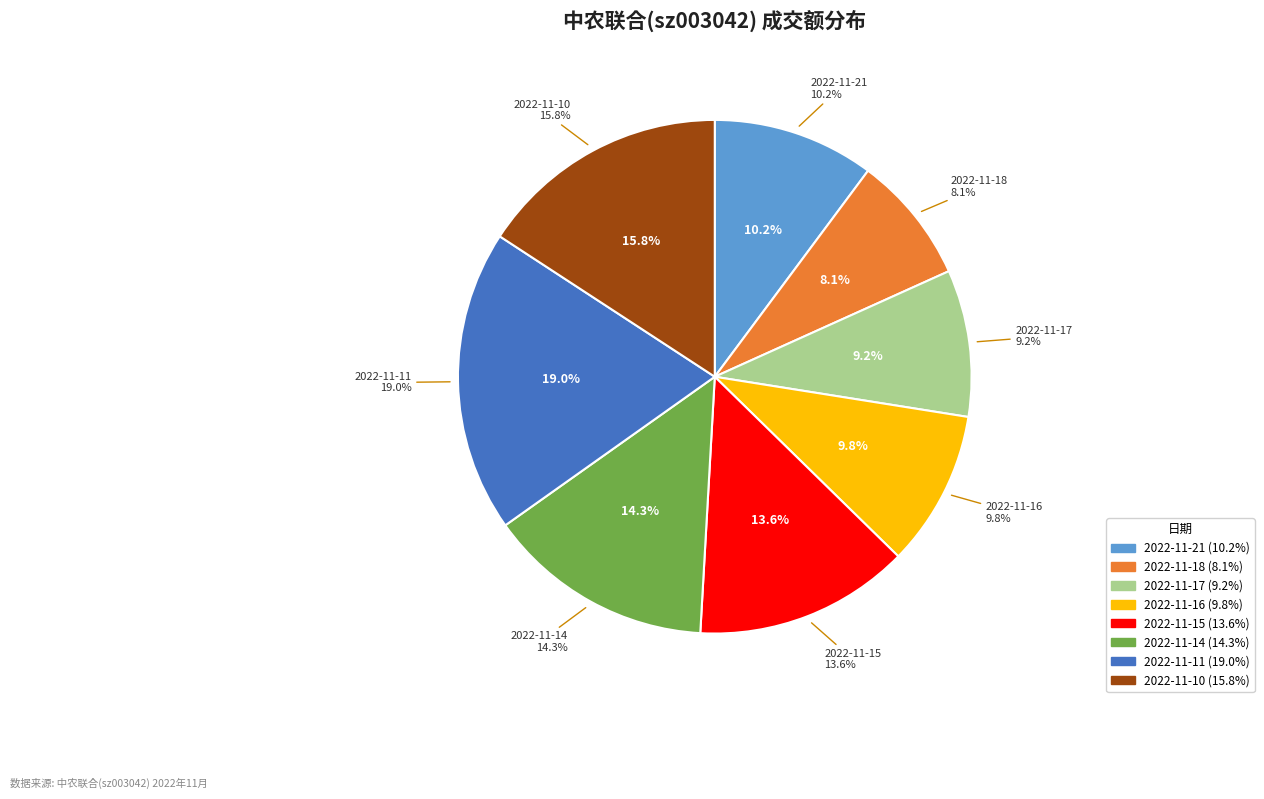

What is the change in value from 2022-11-21 to 2022-11-10?

+33791